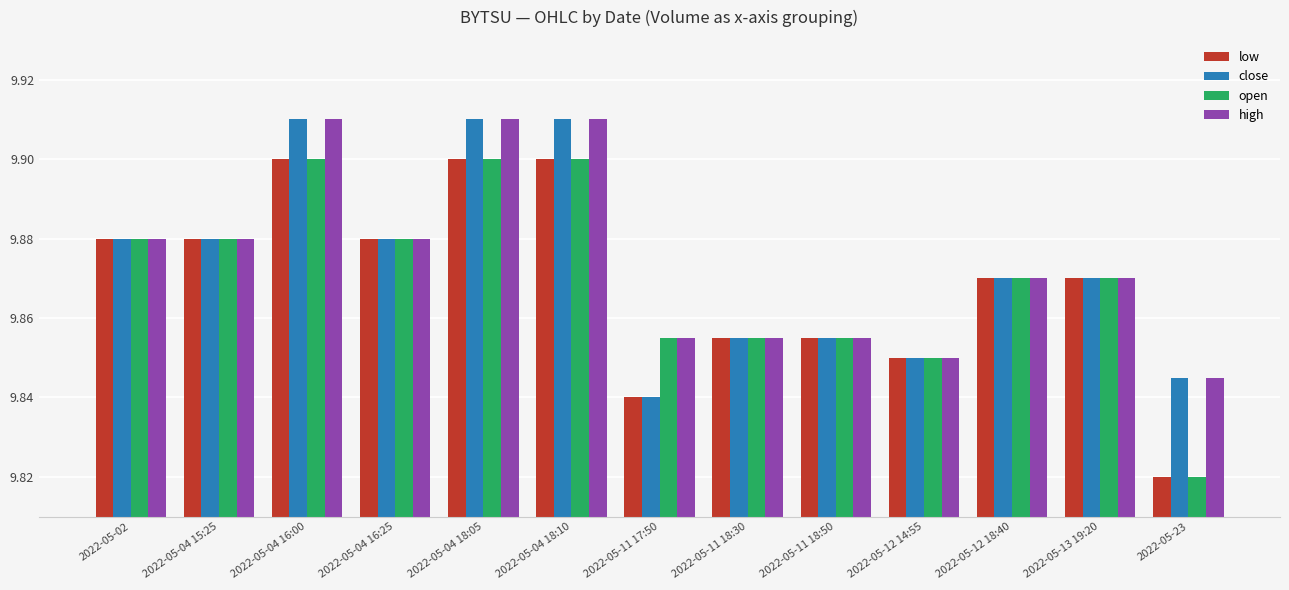

At which label is high closest to 9?

2022-05-23